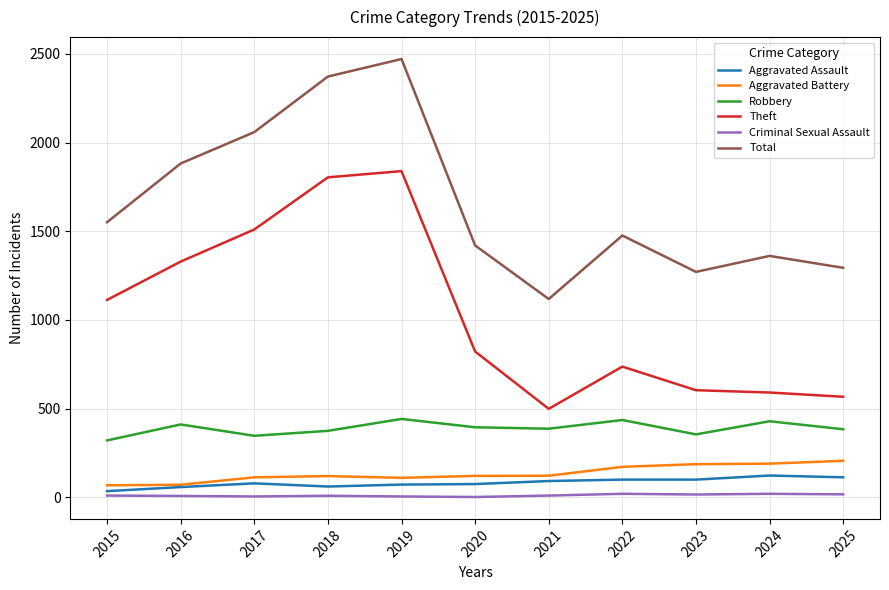

The Robbery series shows 246 at 2018. True or false?

False